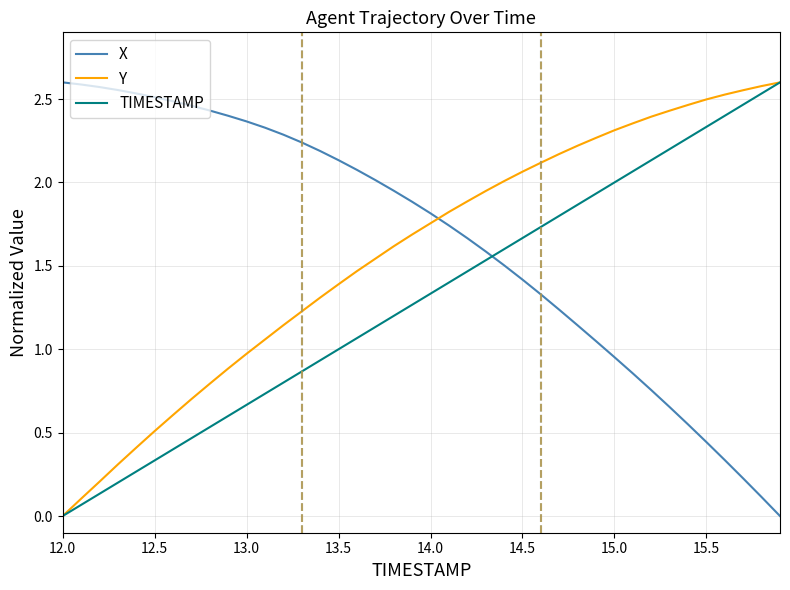

Rank the series by their average value, from lowest to highest.

TIMESTAMP, Y, X